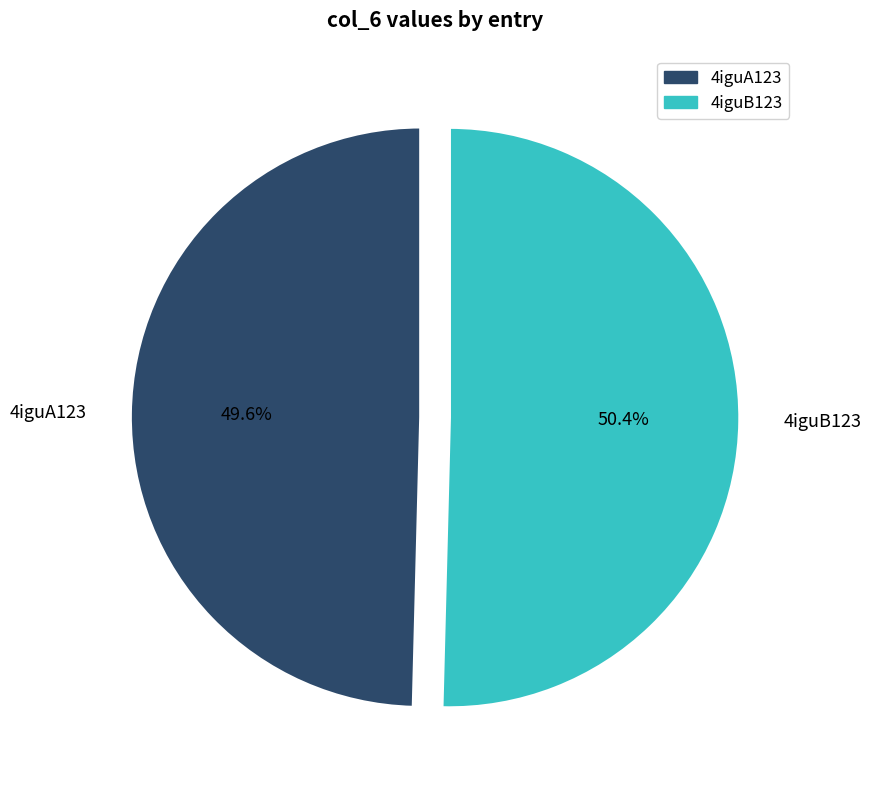

Is it true that 4iguA123 is 61% of the pie?

False